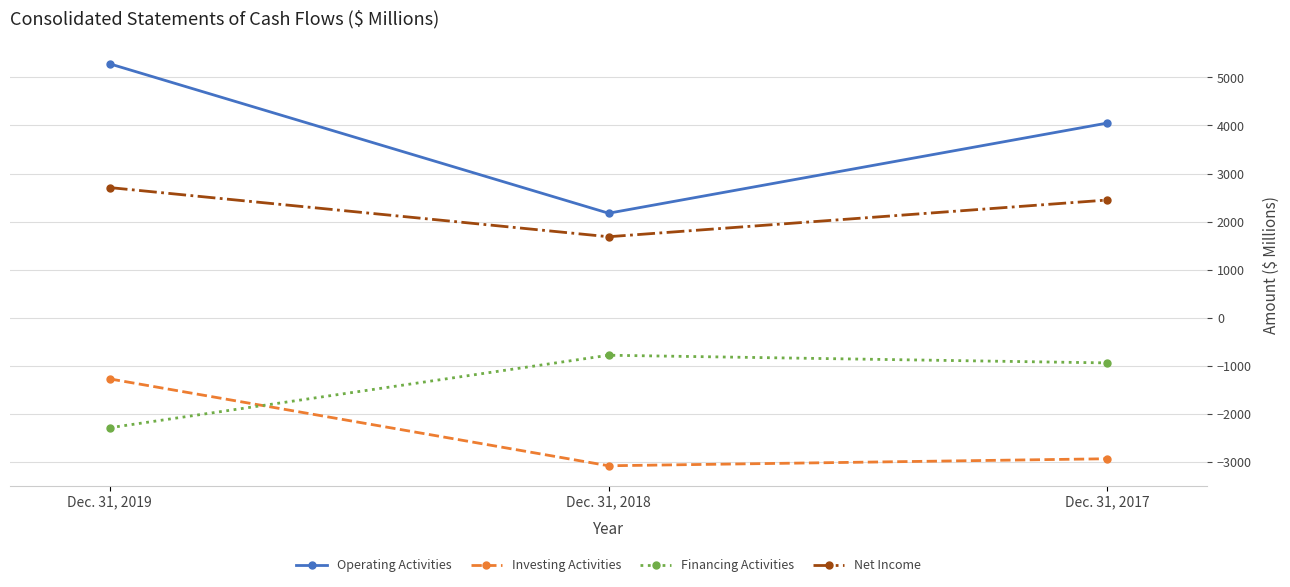

What is the average value of the Investing Activities series?

-2435